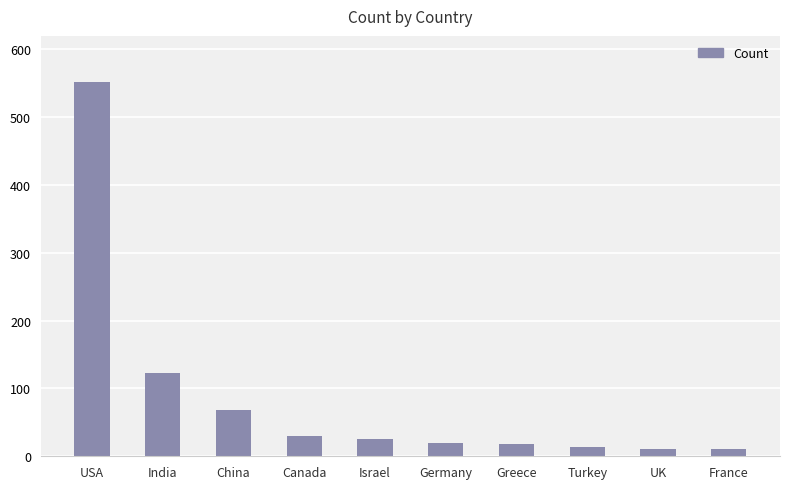

What is the greatest value displayed?

552